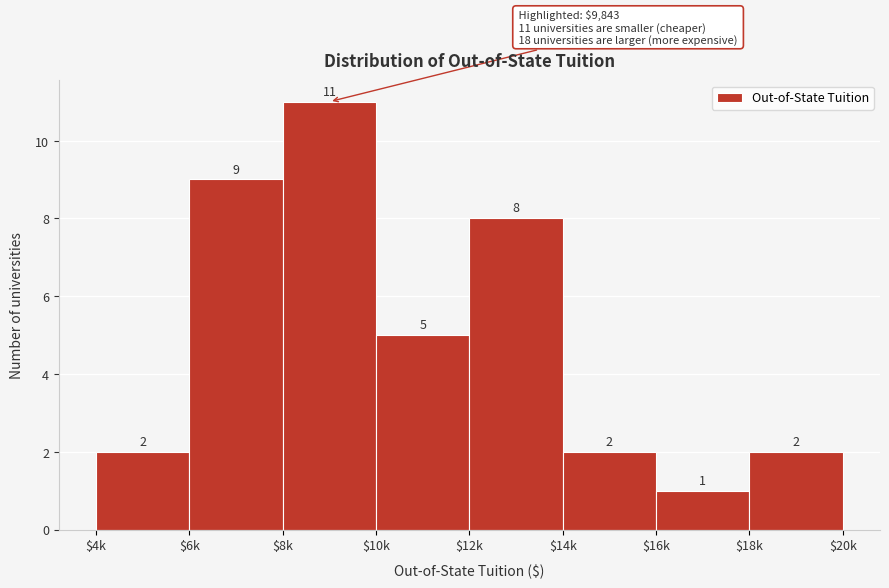

Reading left to right, list all the values displayed in this chart.

2	9	11	5	8	2	1	2